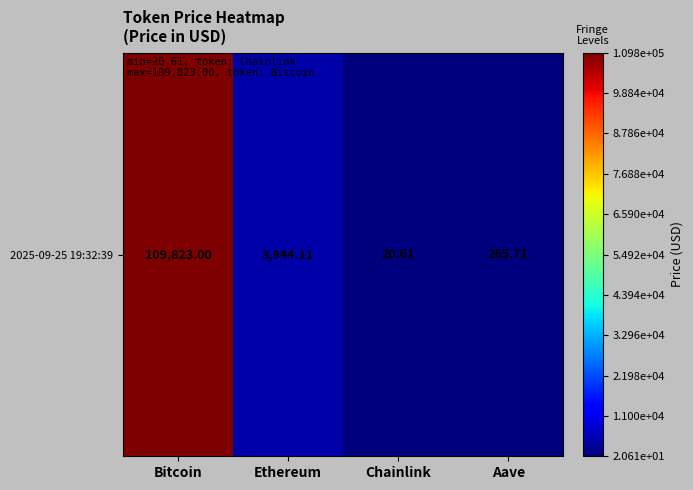

What is the change in value from Bitcoin to Ethereum?

-105878.9